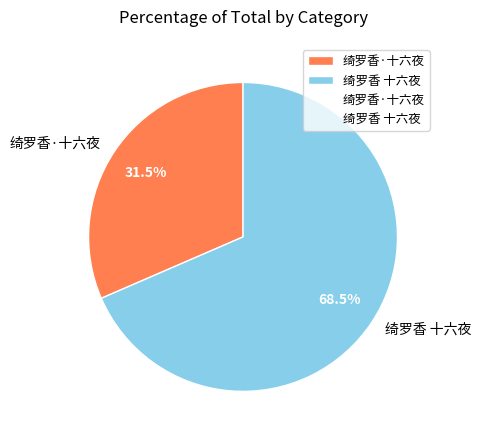

Combined, do 绮罗香·十六夜 and 绮罗香 十六夜 account for over 50%?

Yes